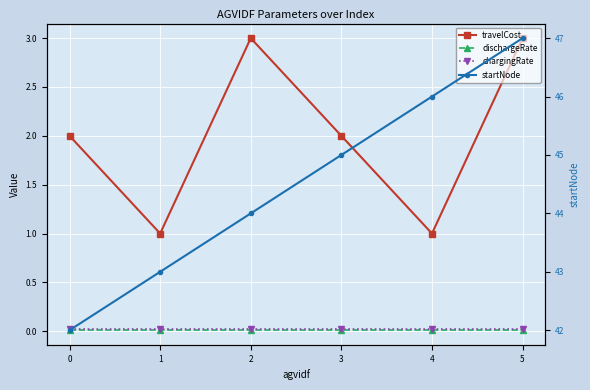

True or false: chargingRate and startNode intersect in this chart.

False